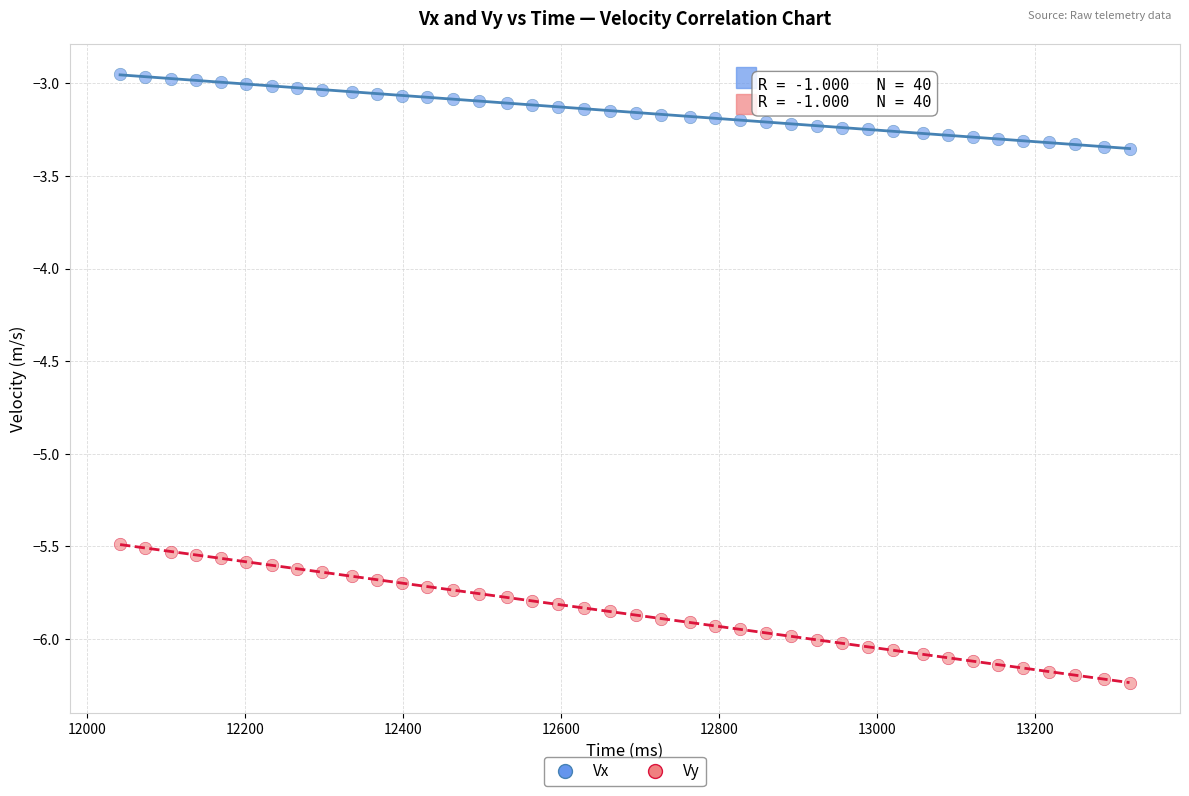

Across all data points, what is the range of X values (max minus min)?

1278.0